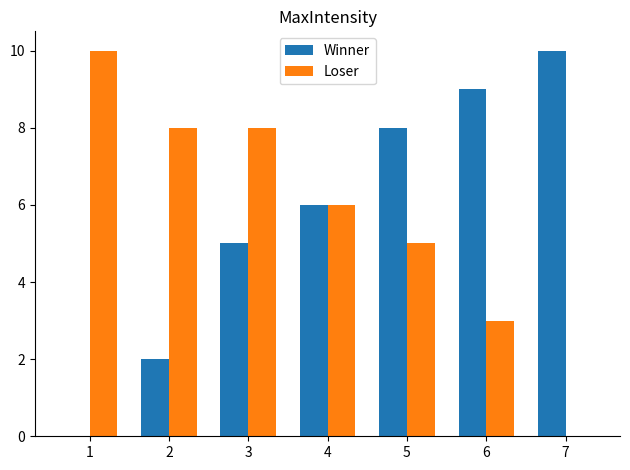

Is the value of Loser at 6 greater than the value of Winner at 2?

Yes